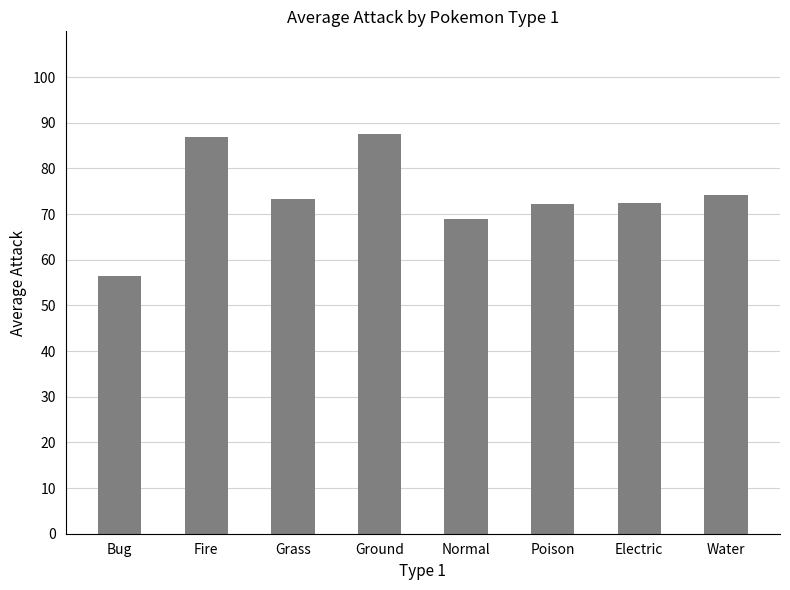

Where does the data first go above 73?

Fire